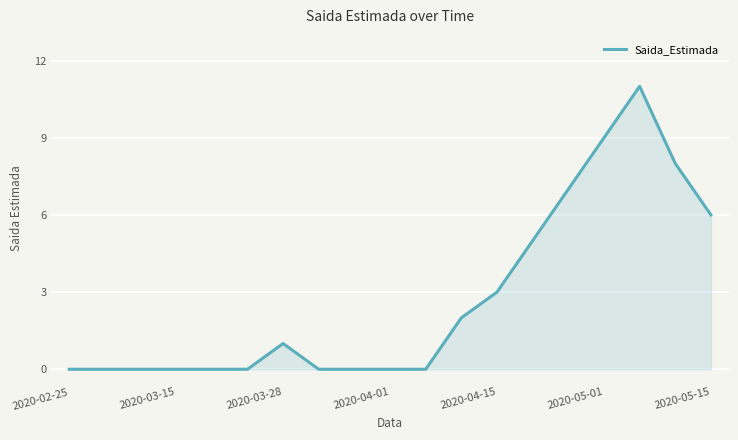

What is the maximum value shown in the chart?

11